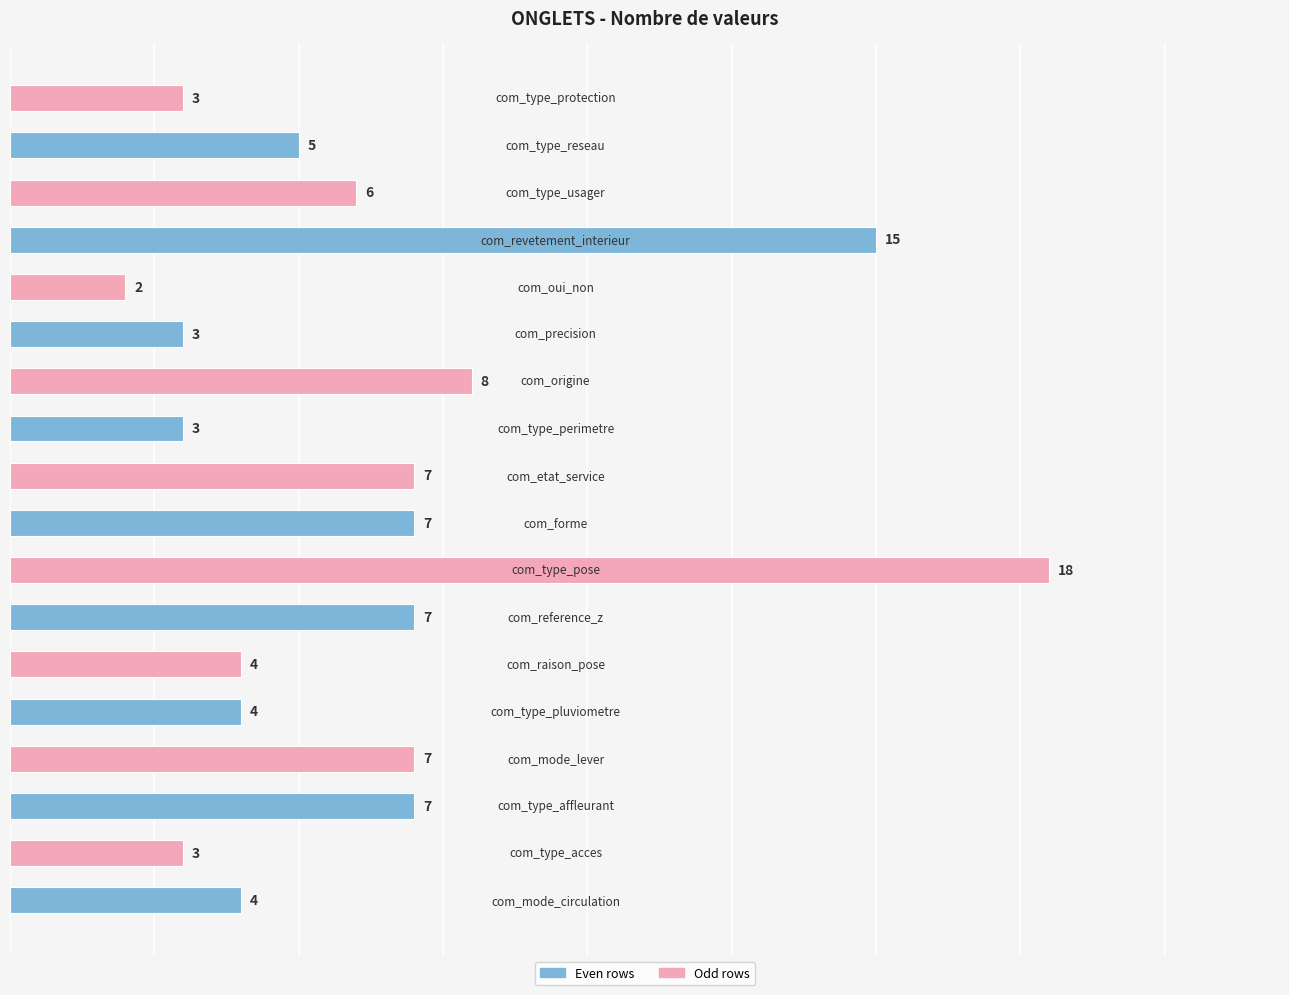

What is the average value?

6